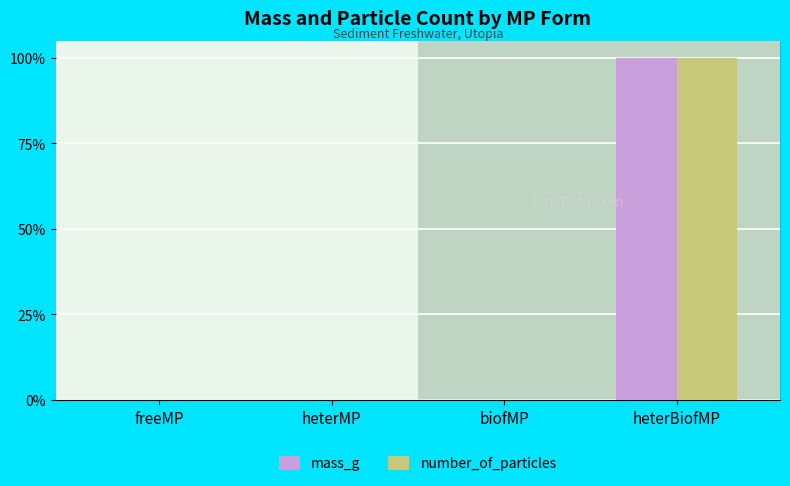

What are all the series names shown in the legend?

mass_g, number_of_particles